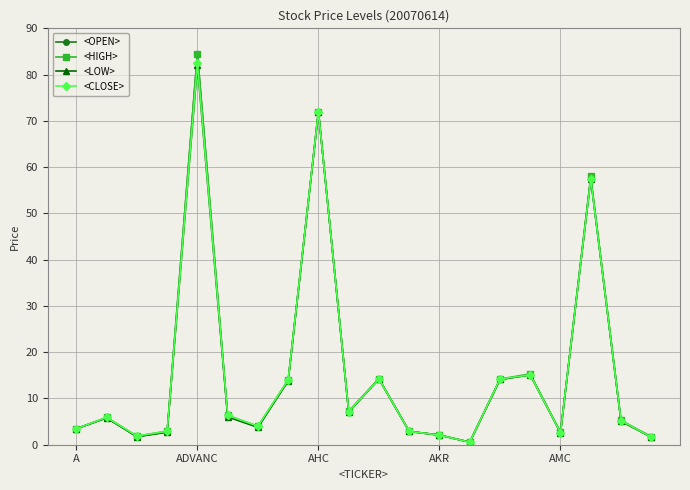

How many lines are shown in the chart?

4